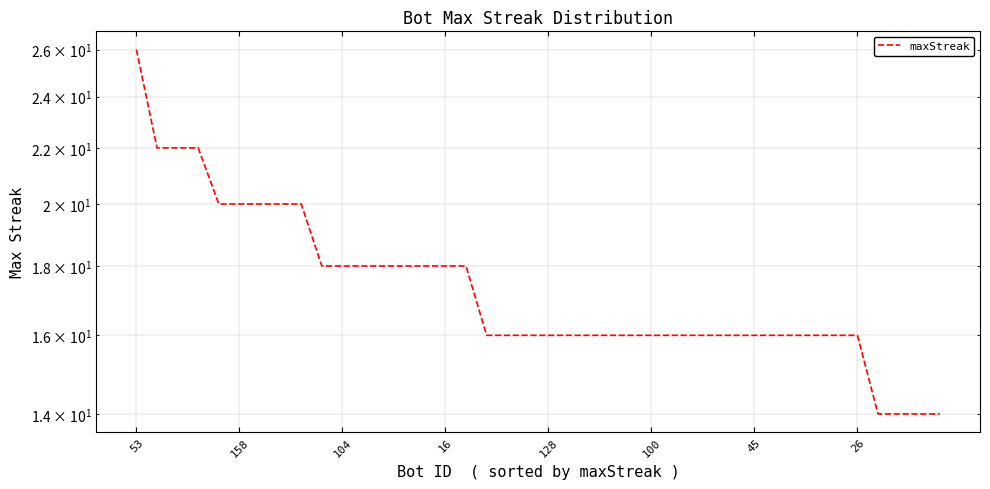

What is the change in value from 104 to 20?

-6